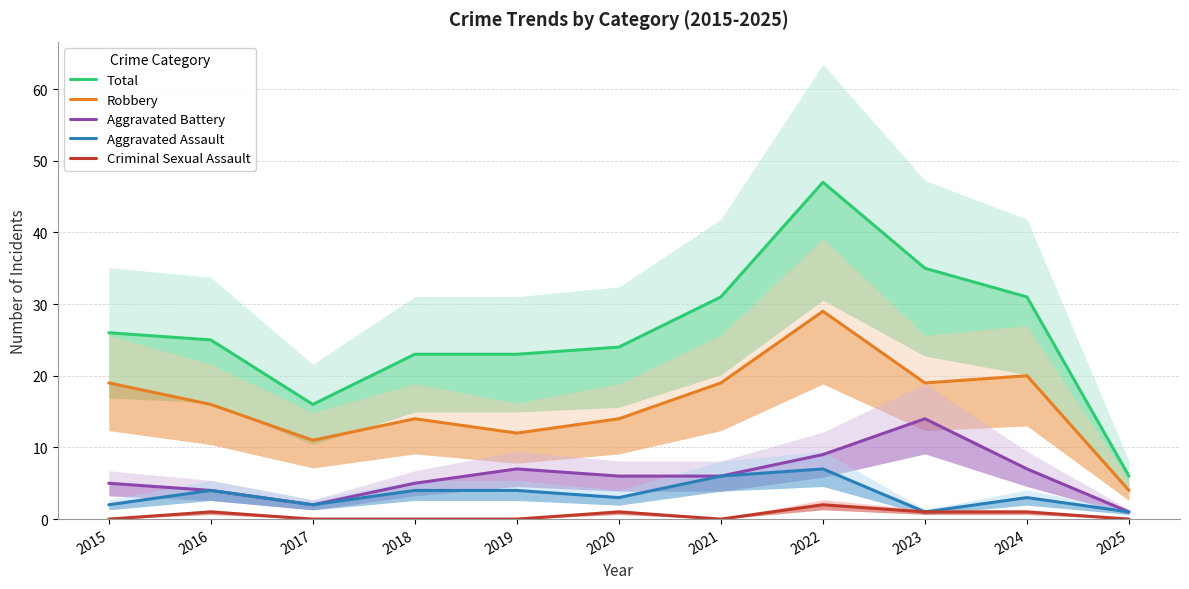

Rank the series at 2022 from highest to lowest value.

Total, Robbery, Aggravated Battery, Aggravated Assault, Criminal Sexual Assault